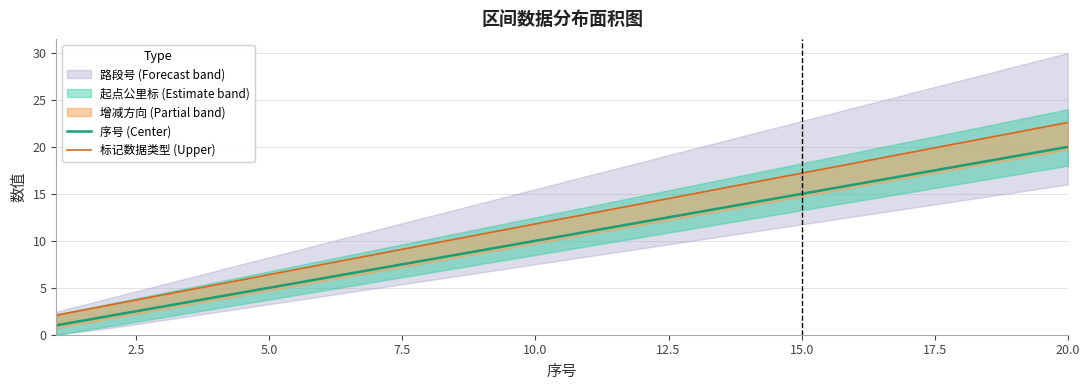

The 序号 (Center) series shows 2 at 10.0. True or false?

False